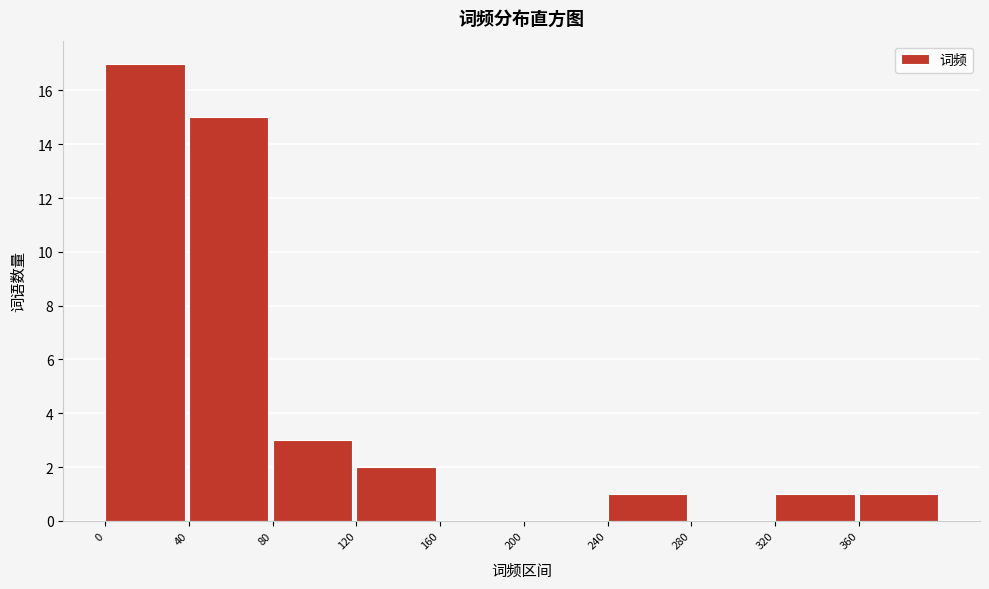

Reading left to right, list every bar in this chart as the range it spans on the x-axis followed by its height. The values are not printed on the chart, so give them approximately, as read against the axis.

0 to 40: 17
40 to 80: 15
80 to 120: 3
120 to 160: 2
160 to 200: 0
200 to 240: 0
240 to 280: 1
280 to 320: 0
320 to 360: 1
360 to 400: 1